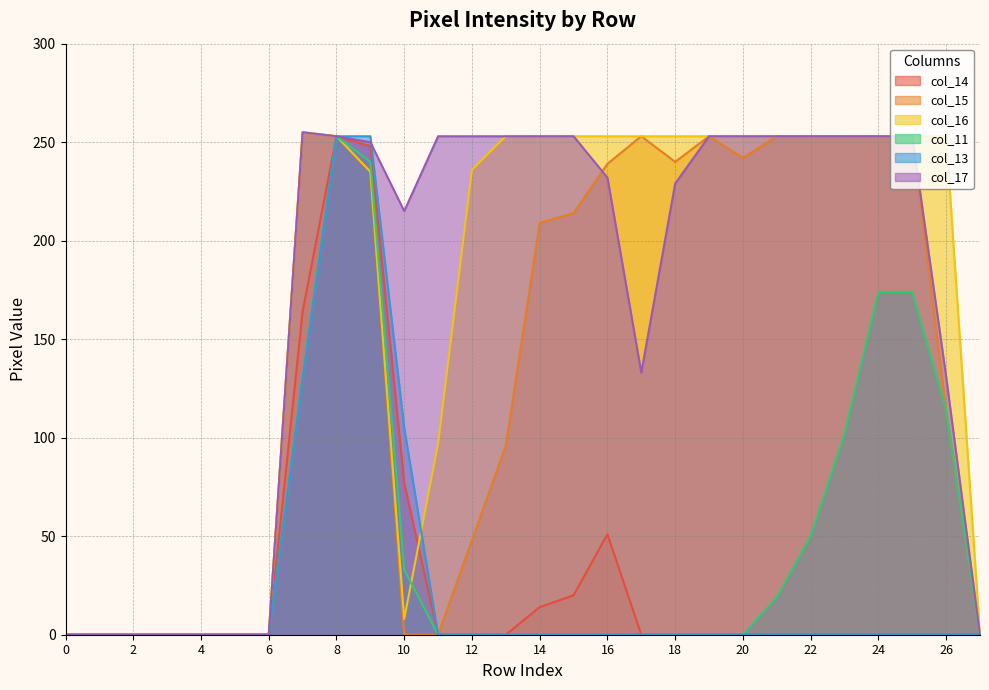

True or false: col_14 and col_17 cross at least once.

False